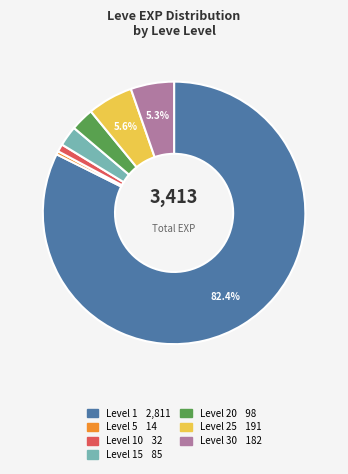

Count the number of slices in the pie.

7